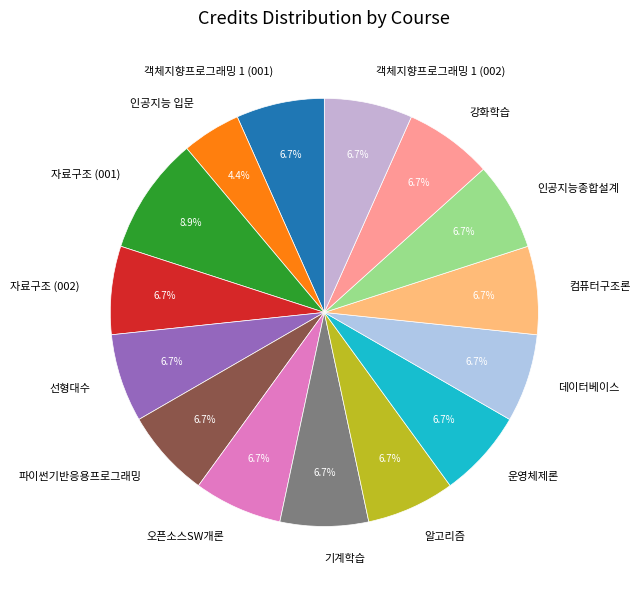

How many segments does this pie chart have?

15